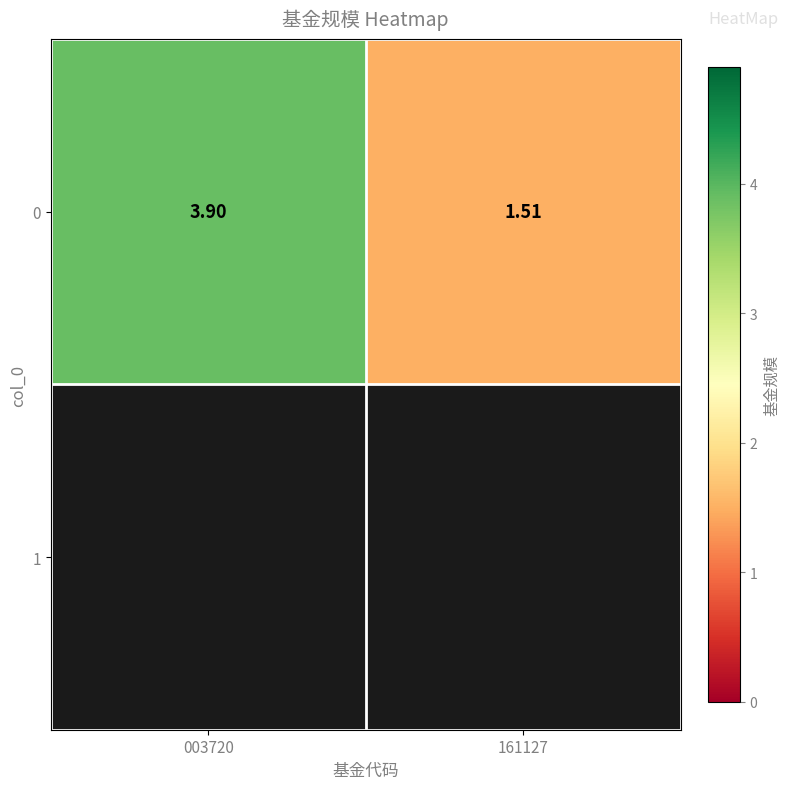

What is the minimum value shown in the chart?

1.5